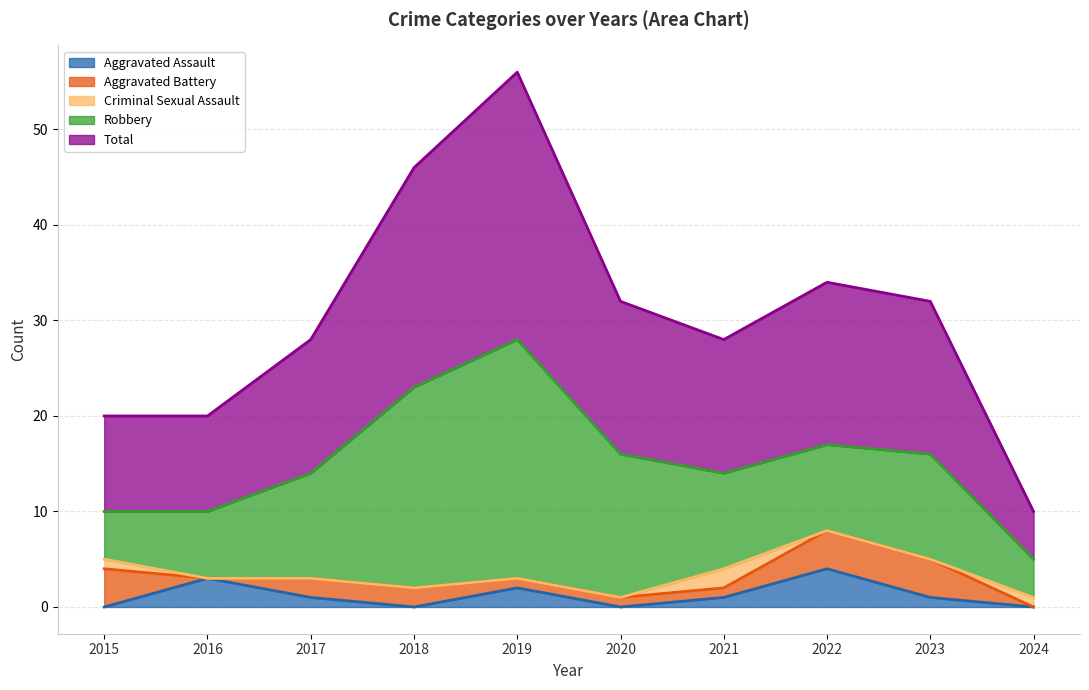

Reading left to right, transcribe all the data shown in this chart.

Aggravated Assault: 2015=0	2016=3	2017=1	2018=0	2019=2	2020=0	2021=1	2022=4	2023=1	2024=0
Aggravated Battery: 2015=4	2016=0	2017=2	2018=2	2019=1	2020=1	2021=1	2022=4	2023=4	2024=0
Criminal Sexual Assault: 2015=1	2016=0	2017=0	2018=0	2019=0	2020=0	2021=2	2022=0	2023=0	2024=1
Robbery: 2015=5	2016=7	2017=11	2018=21	2019=25	2020=15	2021=10	2022=9	2023=11	2024=4
Total: 2015=10	2016=10	2017=14	2018=23	2019=28	2020=16	2021=14	2022=17	2023=16	2024=5